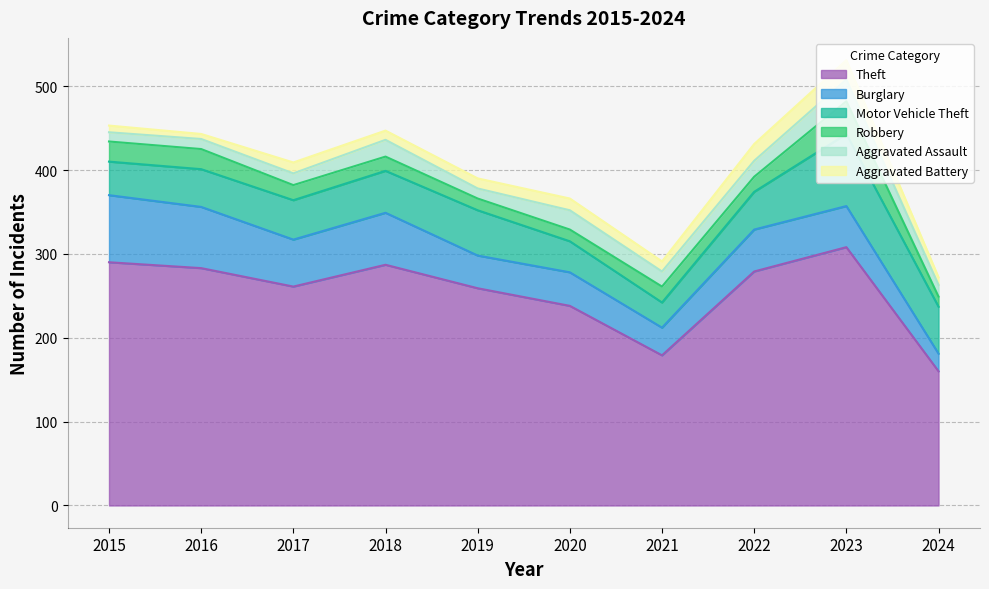

Rank the categories by Robbery value from highest to lowest.

2023, 2015, 2016, 2021, 2017, 2022, 2018, 2019, 2020, 2024